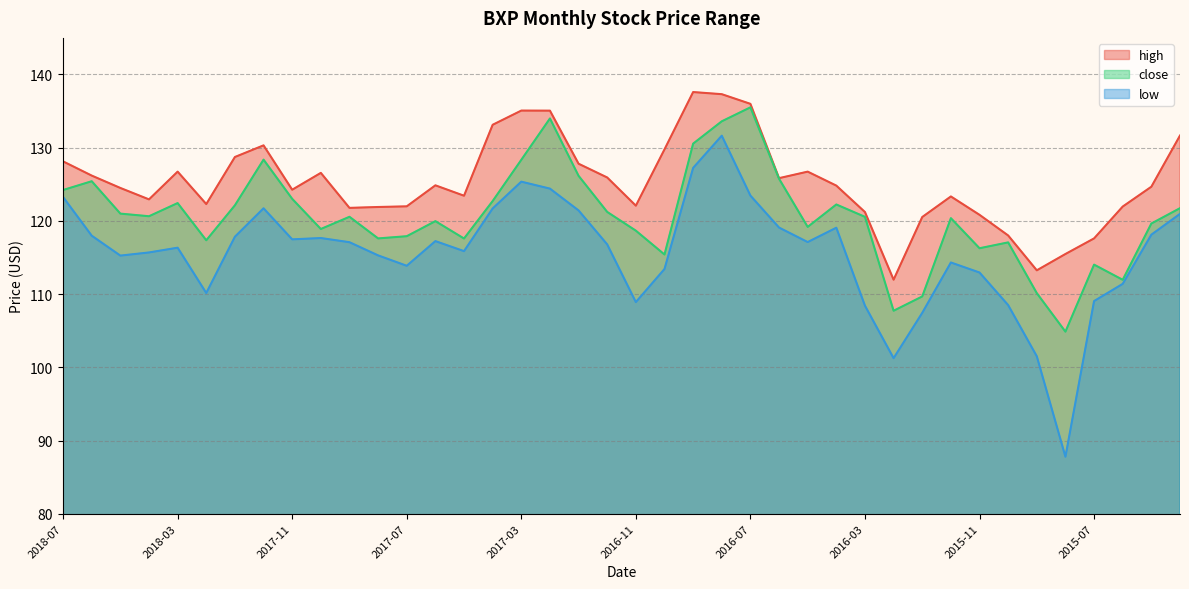

True or false: high has a value of 137.6 at 2016-09.

True